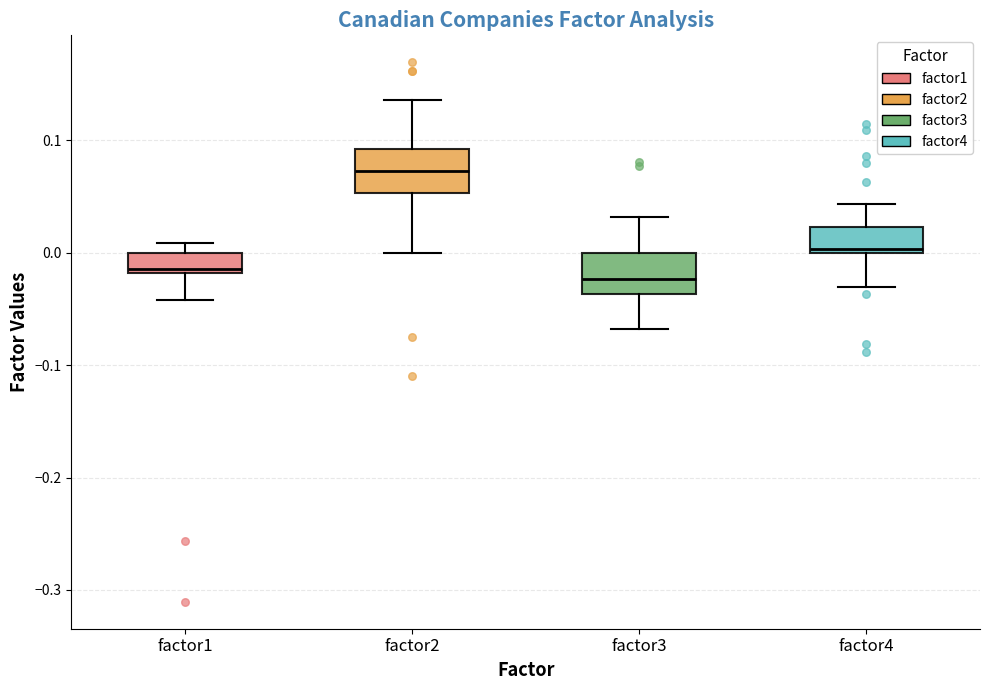

Which box has the highest median line?

factor2